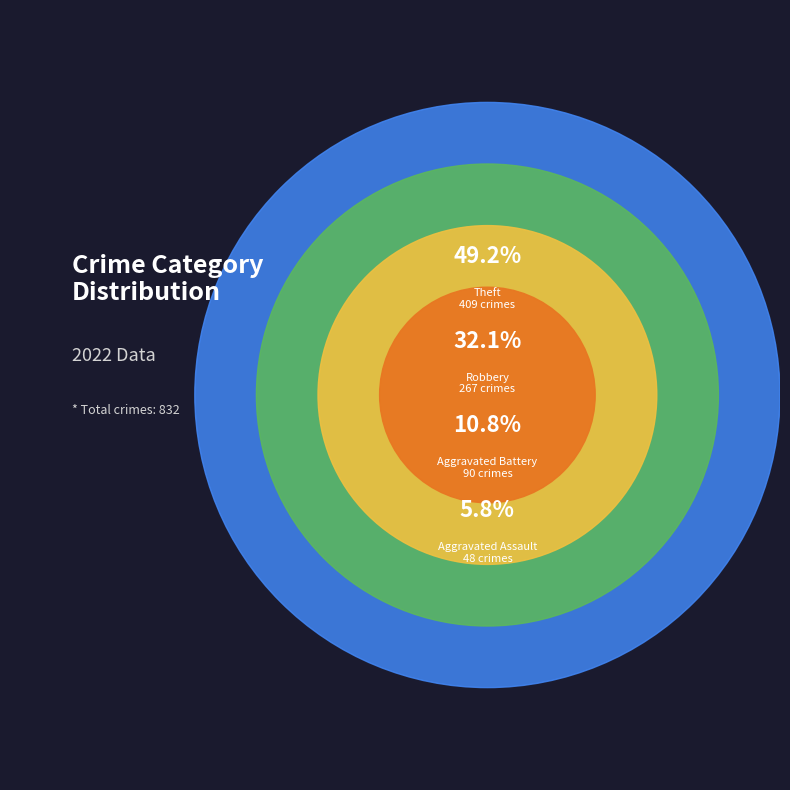

True or false: Aggravated Assault accounts for 1% of the total.

False